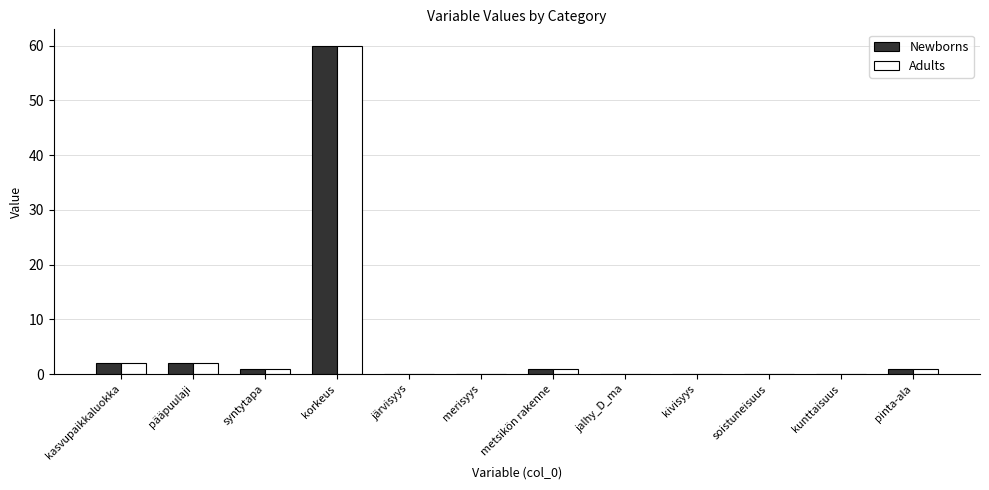

At which category is the sum across all series the highest?

korkeus